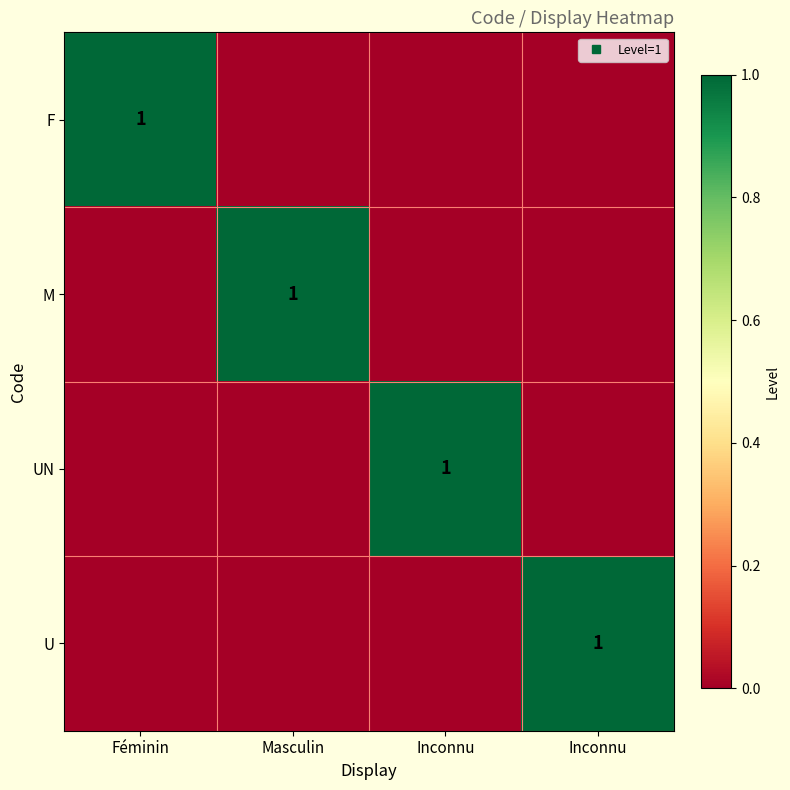

How many positive values does the UN series have?

1